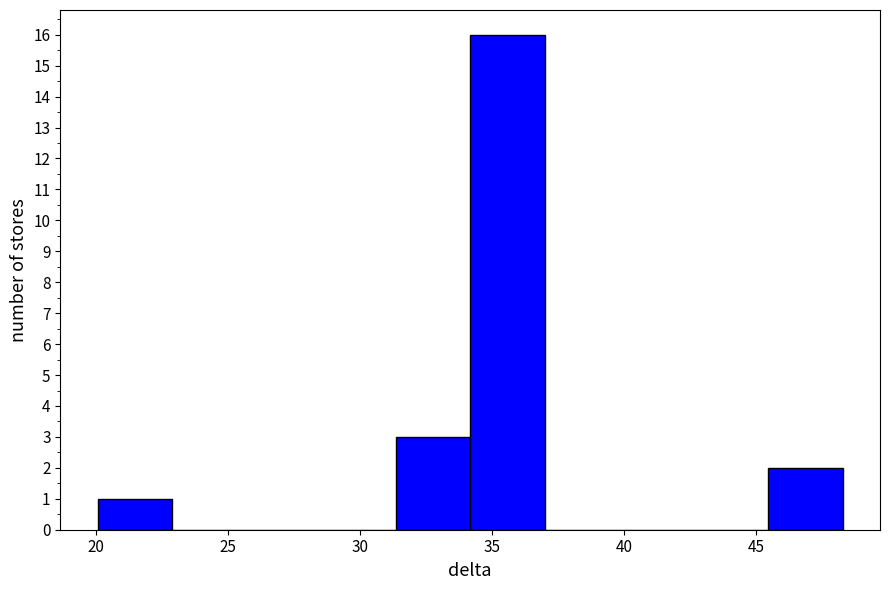

How tall is the bar that spans 45.5 to 48.5 on the x-axis? Neither the bar edges nor the heights are printed on the chart, so give them approximately, as read against the axes.

2